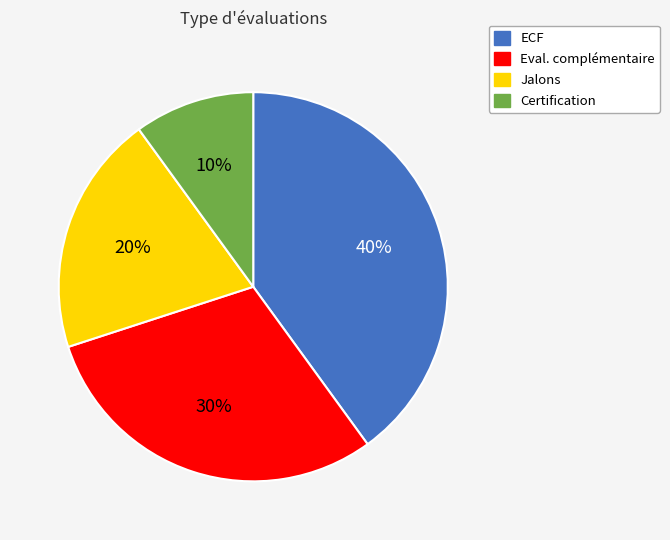

Do Eval. complémentaire and Certification together represent more than half of the pie?

No